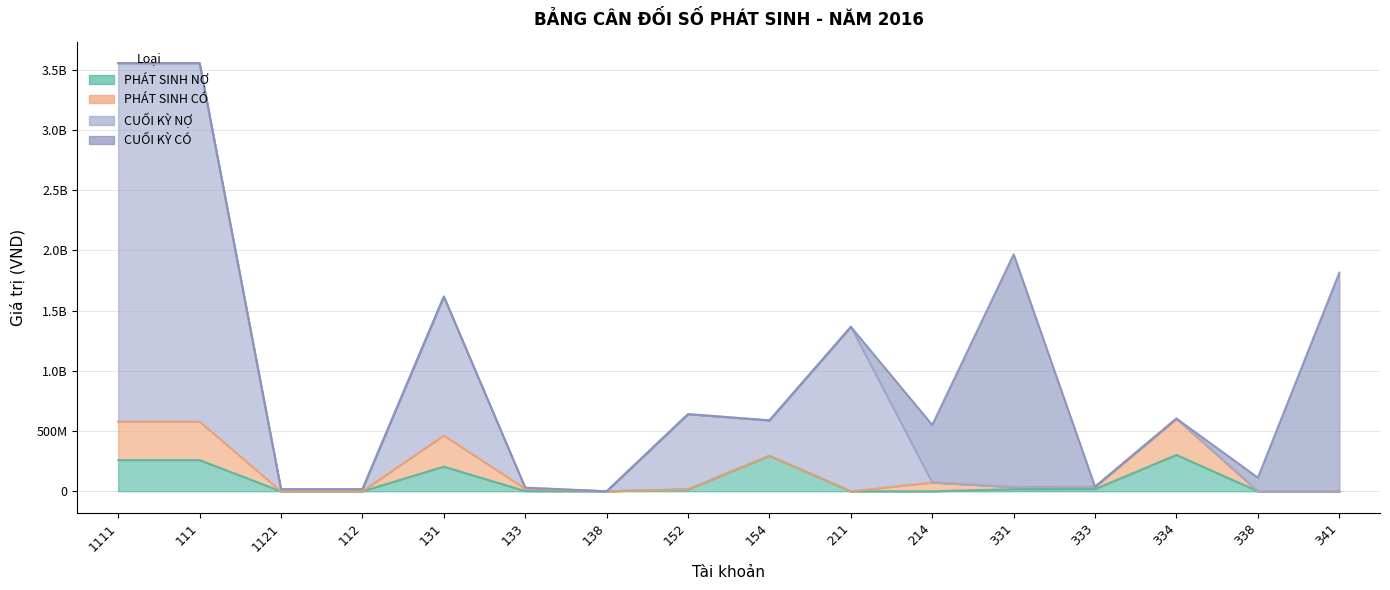

What is the approximate value of CUỐI KỲ NỢ at 154, to the nearest 50?

588520000